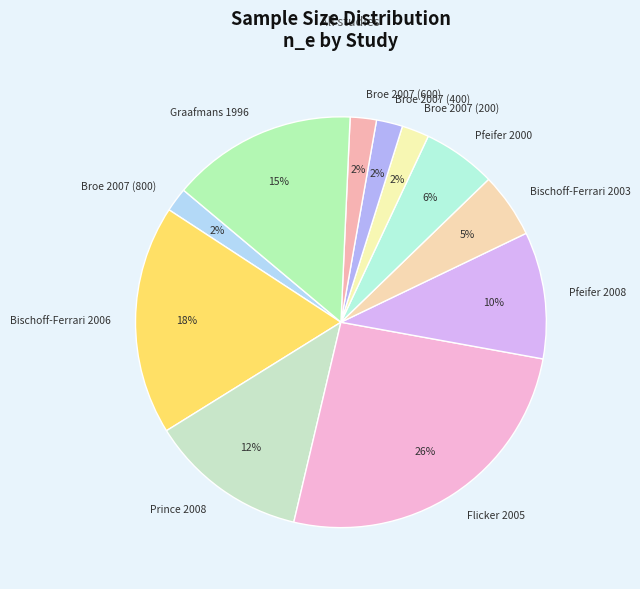

Does Graafmans 1996 represent more than half of the total?

No